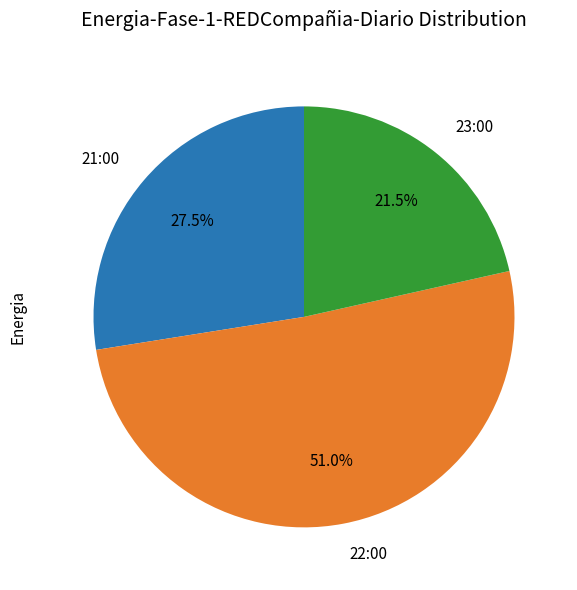

Which category has the biggest portion of the pie?

22:00